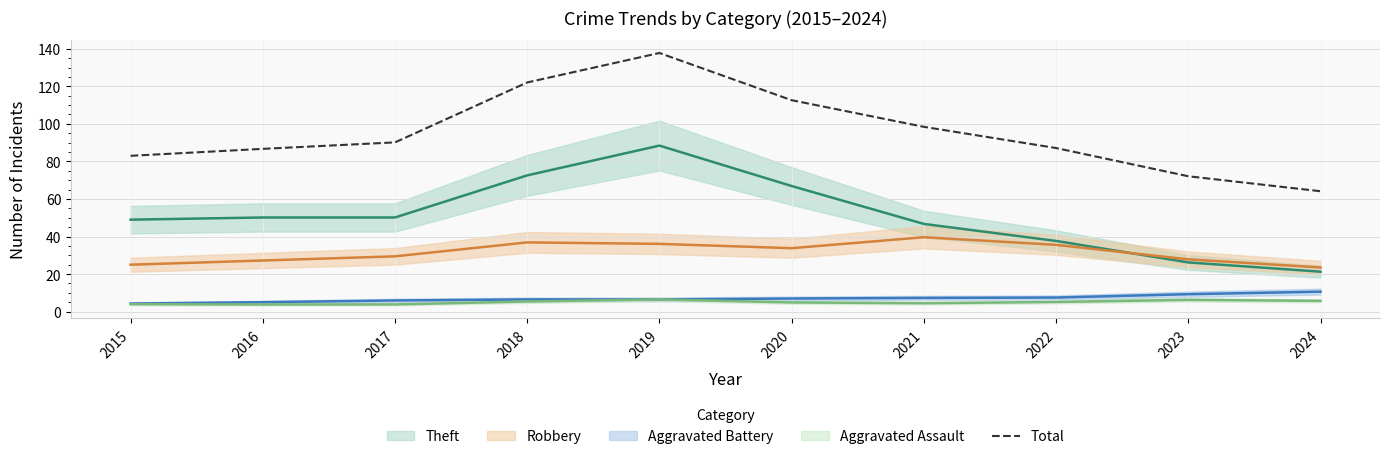

True or false: there are more than 1 points higher than both neighbors.

False